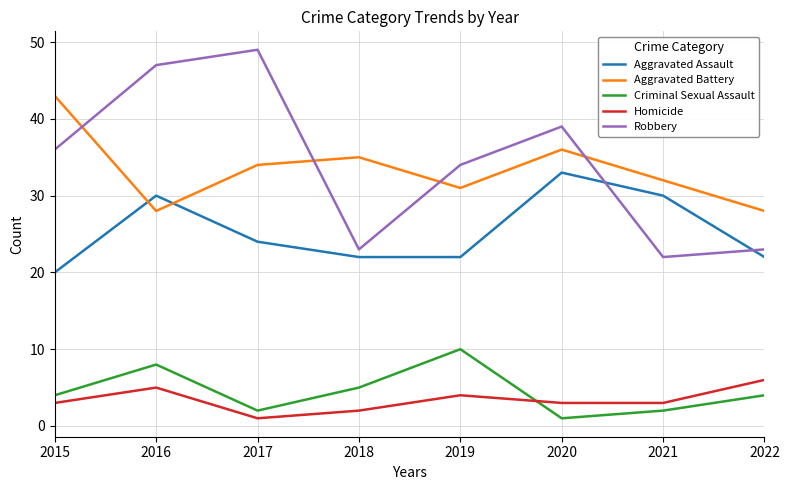

Which series has the largest range (max minus min)?

Robbery